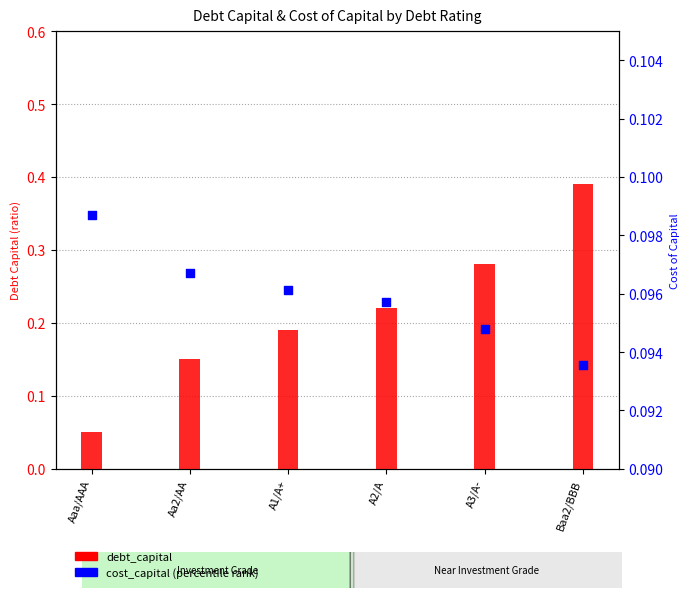

Which series has the largest total across all categories?

debt_capital